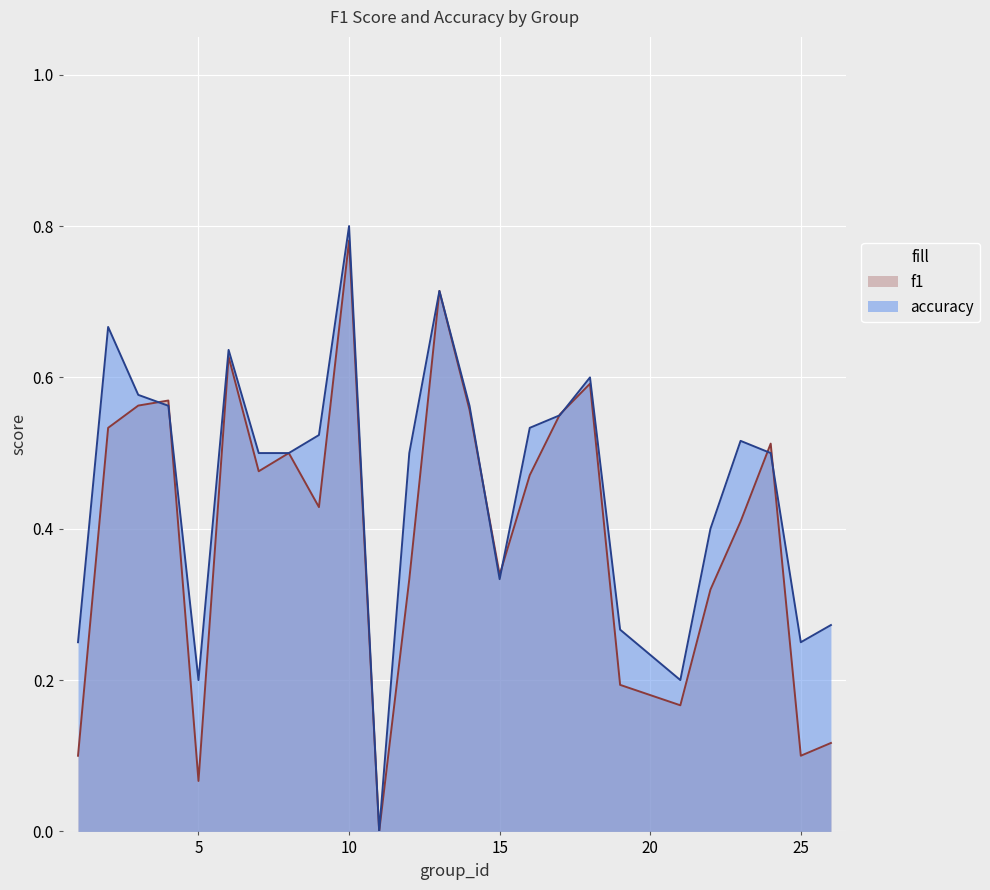

Between 12 and 22, which is larger?

12